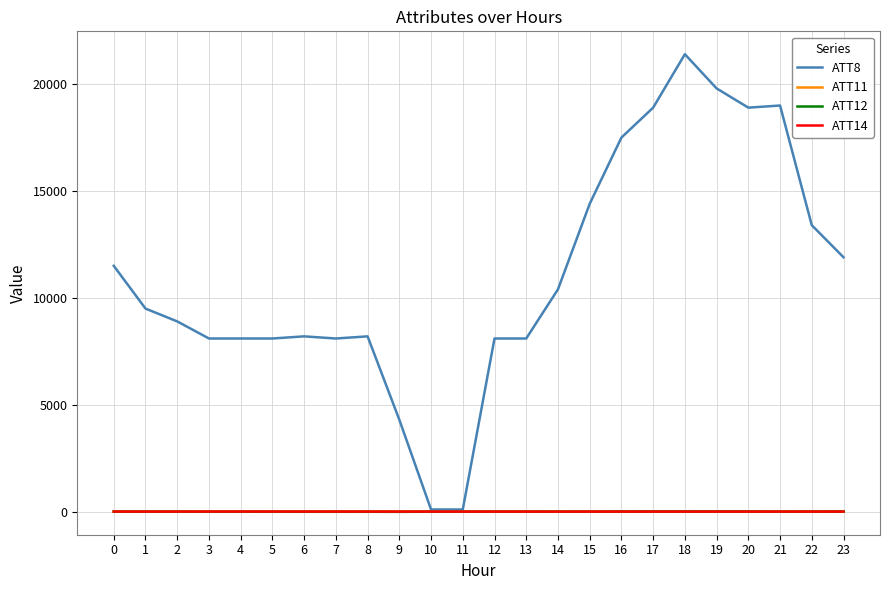

Which series has the largest total across all categories?

ATT8